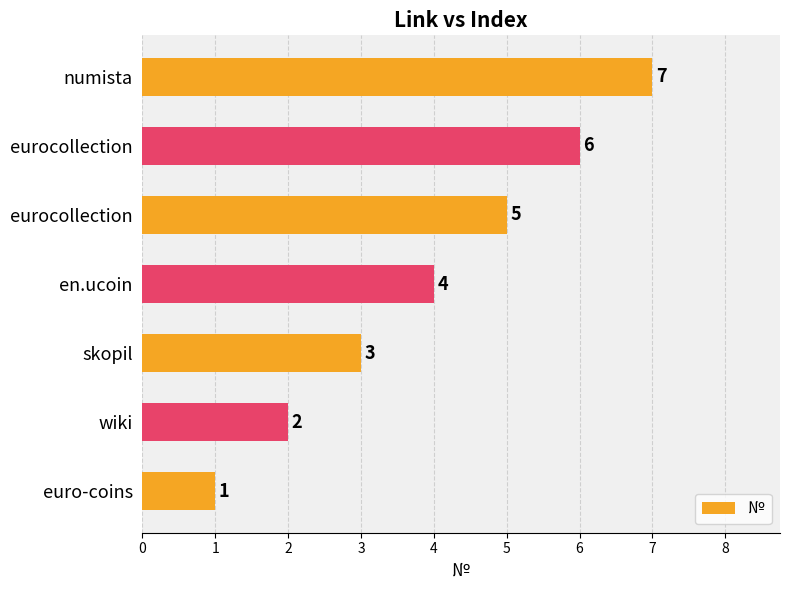

How many distinct data groups are displayed?

1